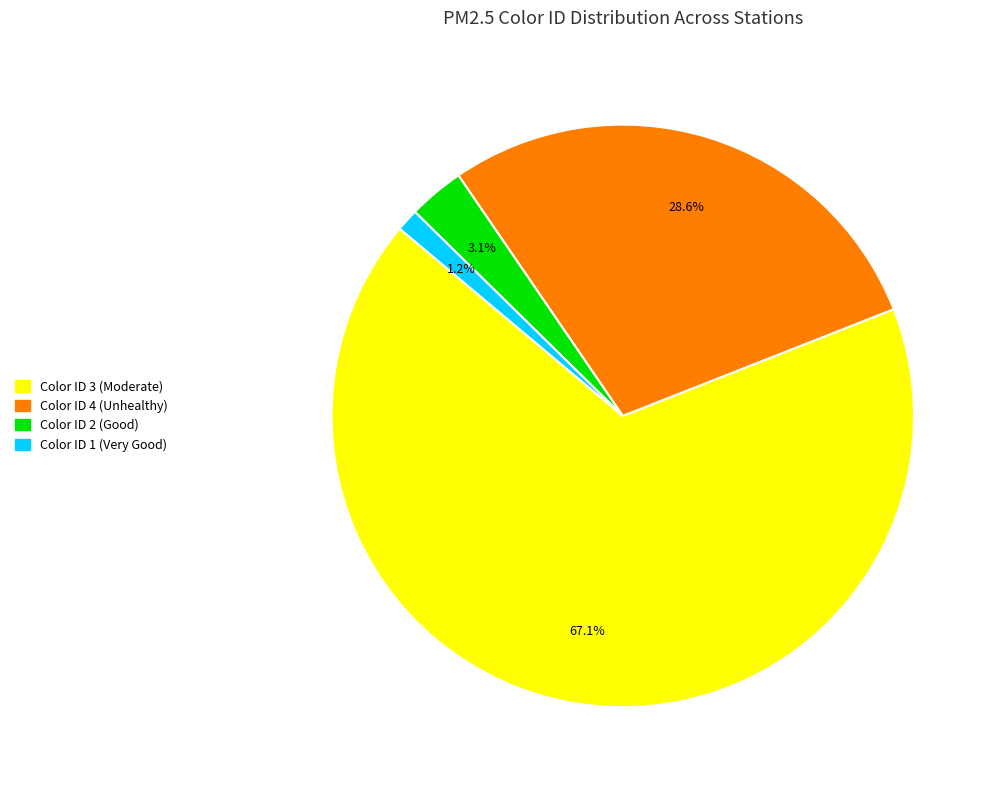

Is there a majority slice in this chart?

Yes